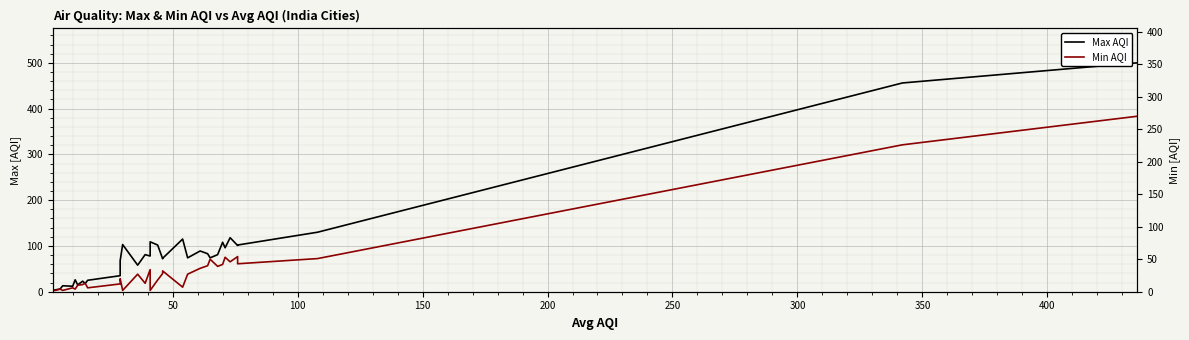

At 200, list the series in order from largest to smallest.

Max AQI, Min AQI